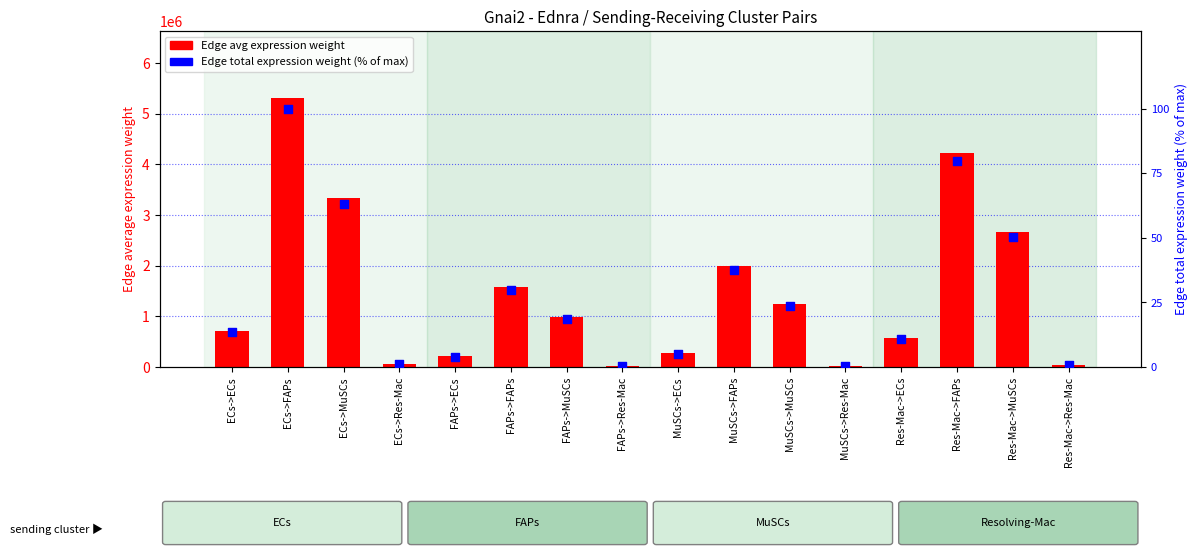

At how many categories does at least one series exceed 1517855?

6